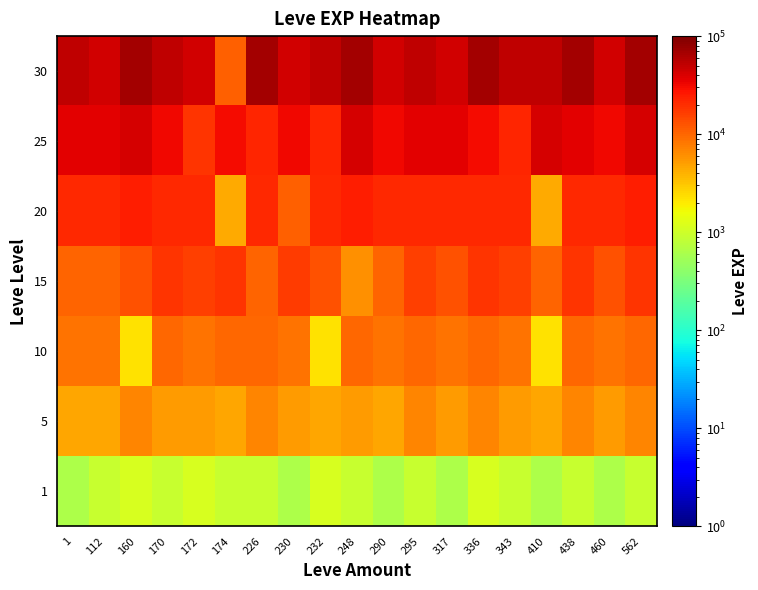

At which category does the chart reach its peak across all series?

160